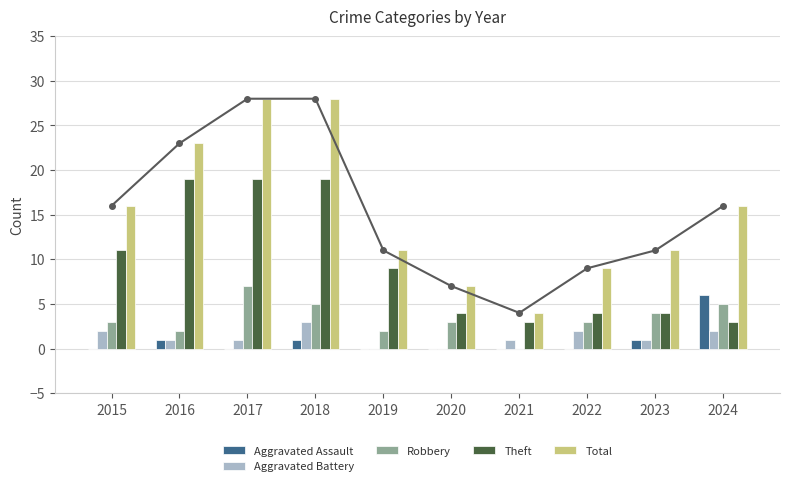

What is the average value of the Total series?

15